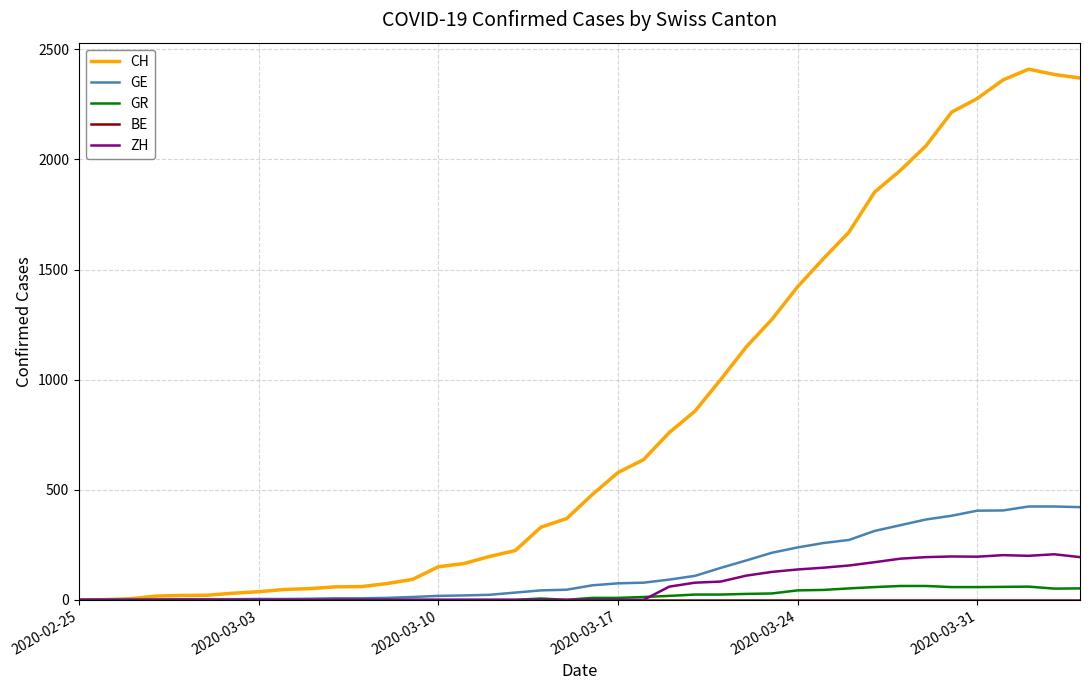

What is the maximum value for GE?

424